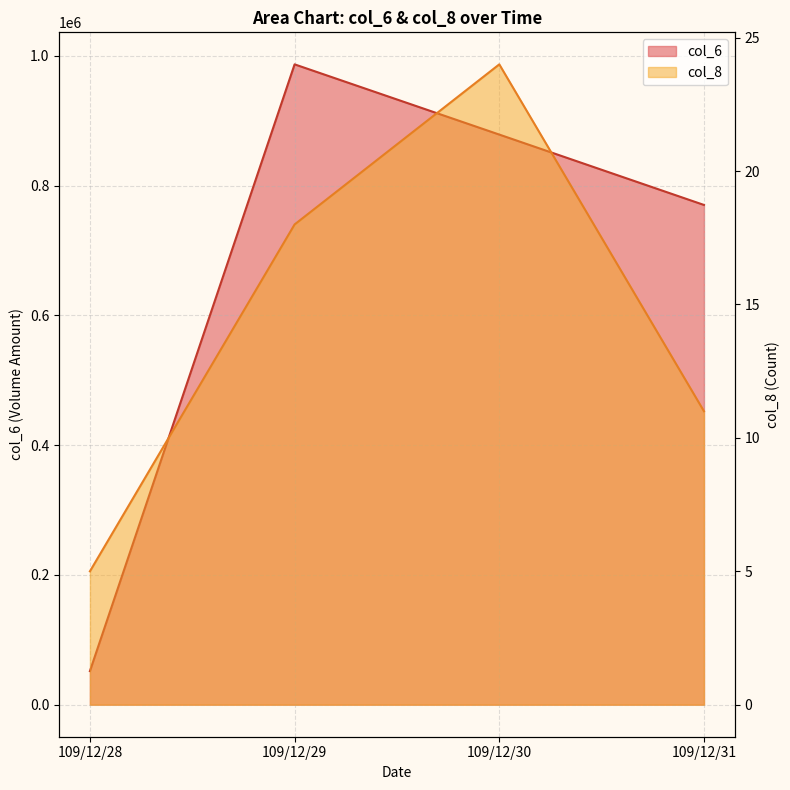

Reading right to left, what are all the values shown in this chart?

col_6: 109/12/31=770090	109/12/30=878520	109/12/29=986730	109/12/28=51790
col_8: 109/12/31=11	109/12/30=24	109/12/29=18	109/12/28=5